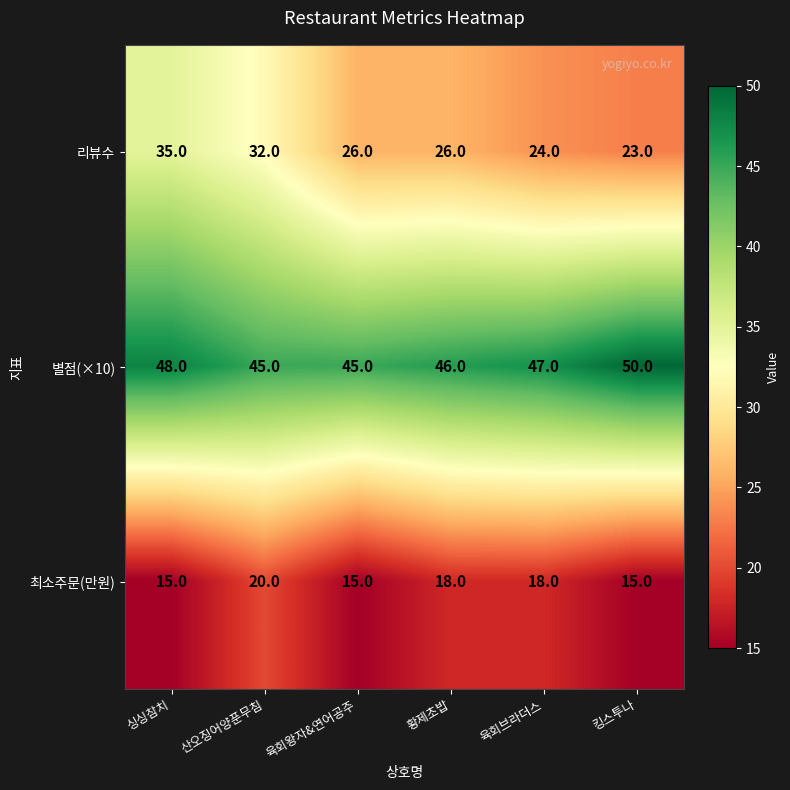

Count the number of data series in this chart.

3